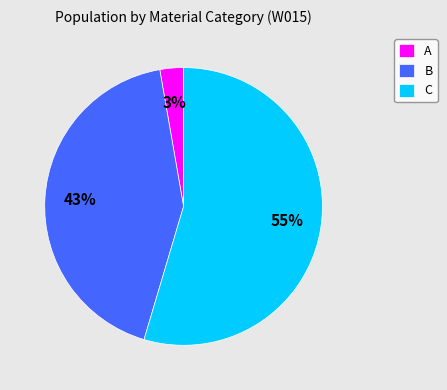

How many segments does this pie chart have?

3